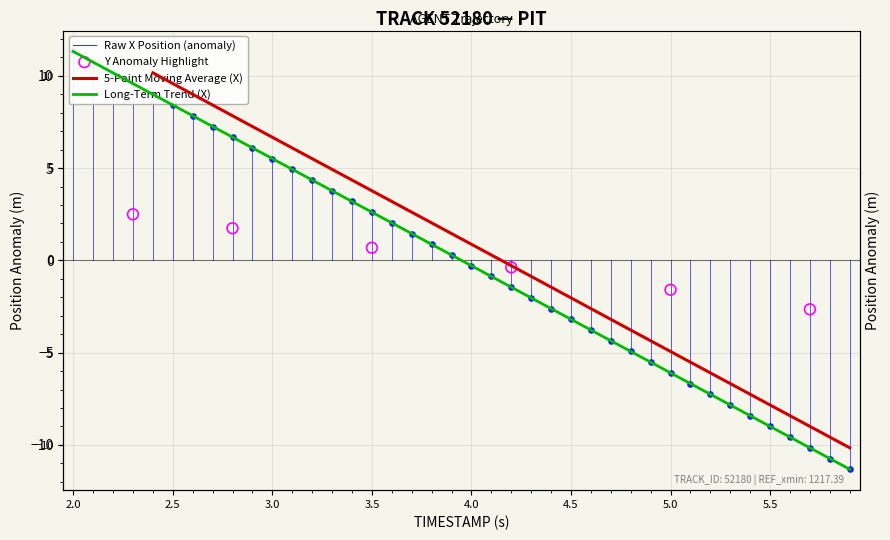

What is the total value across all series at 4.5?

-6.4